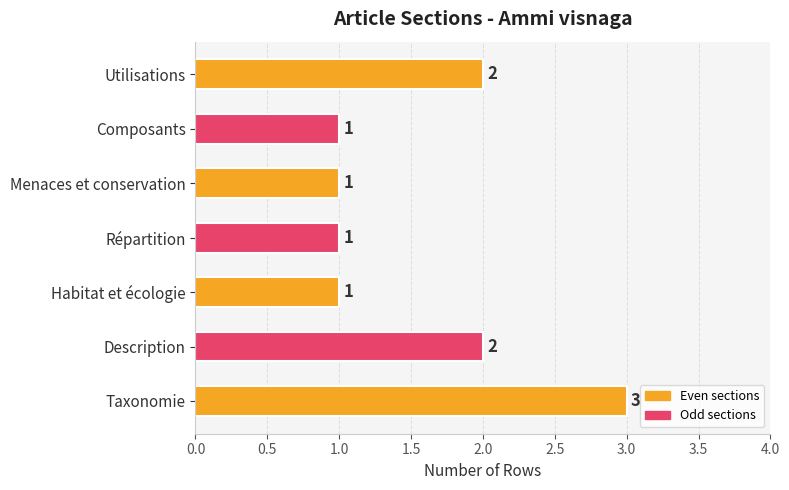

What is the average value?

2